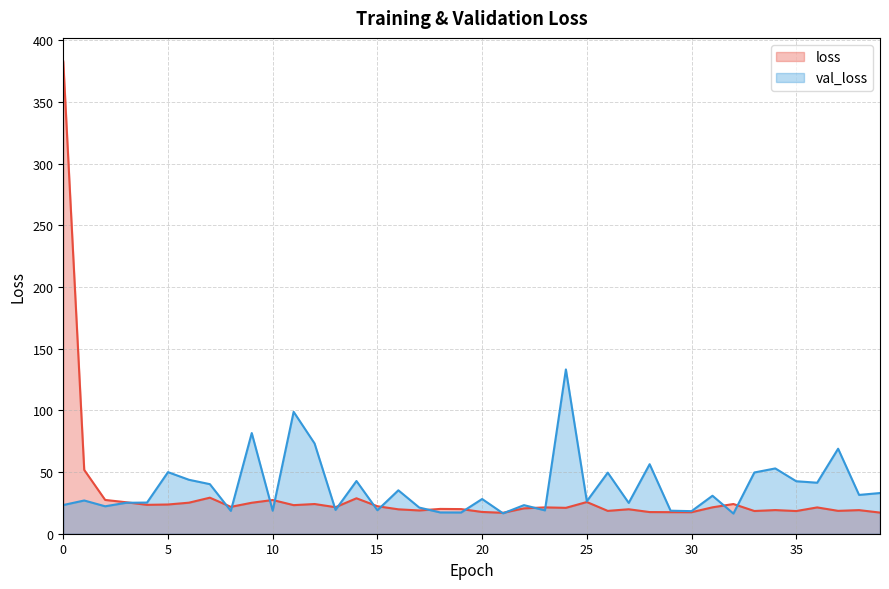

What is the approximate value of loss at 21?

17.0